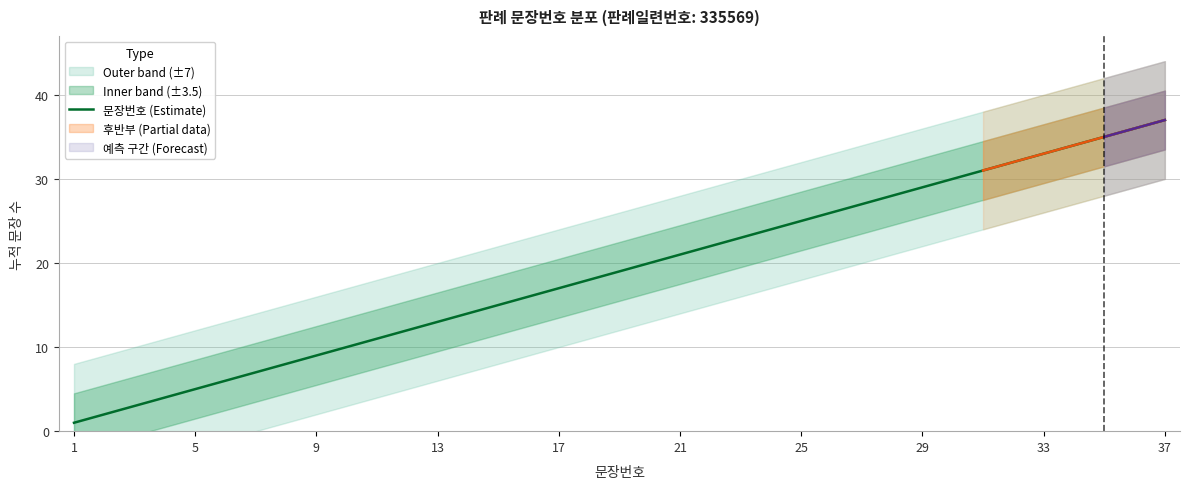

Is it true that 문장번호 (Estimate) equals 6 at 13?

False